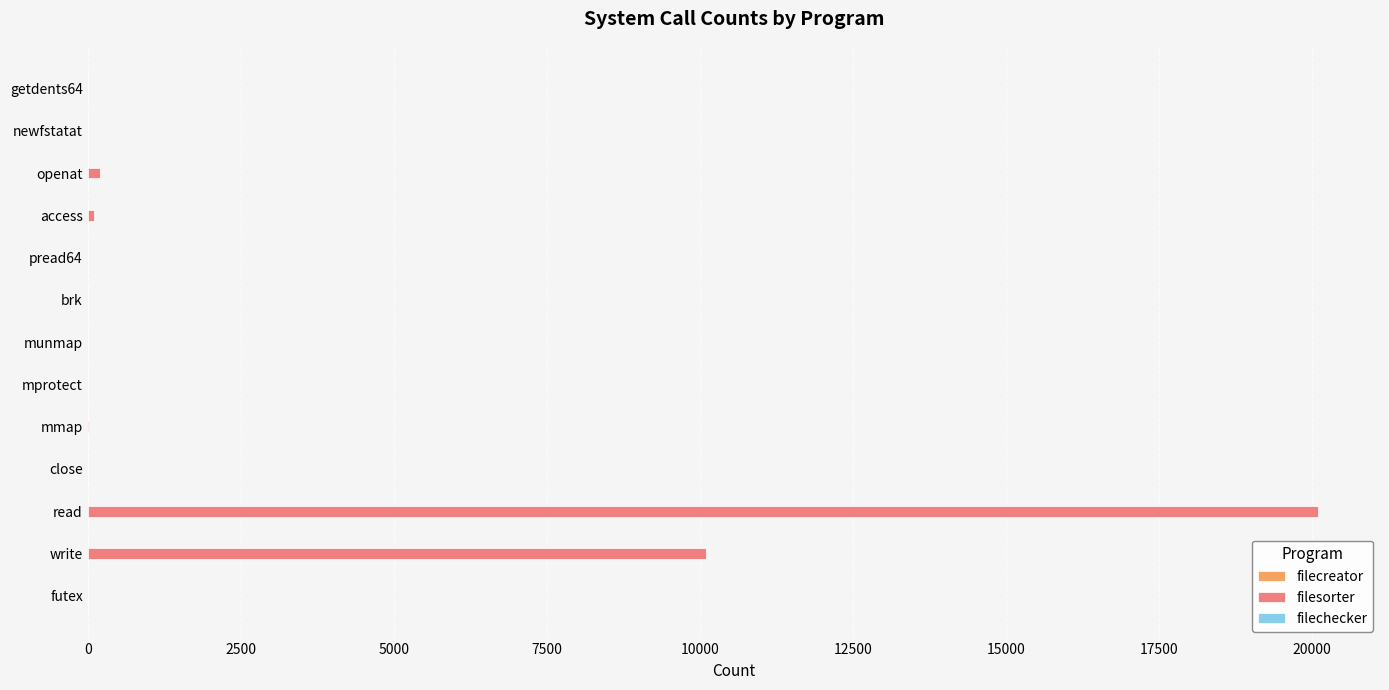

True or false: filesorter has a value of 6715 at write.

False